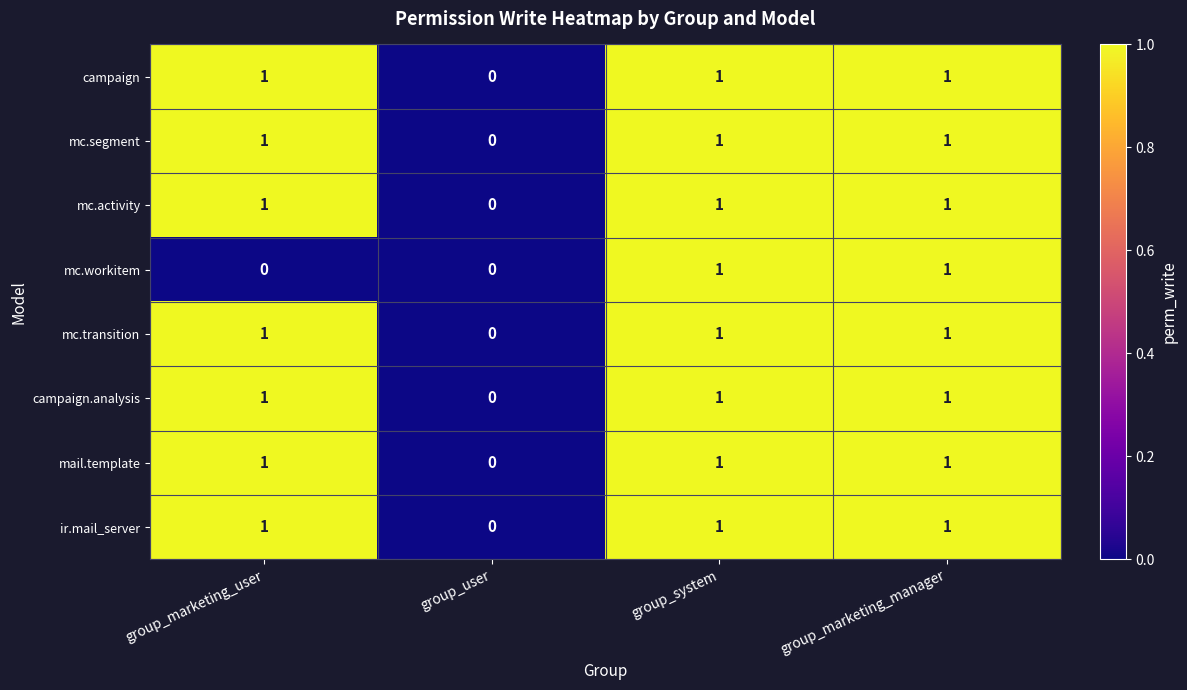

Which category has the lowest value in the mc.activity series?

group_user